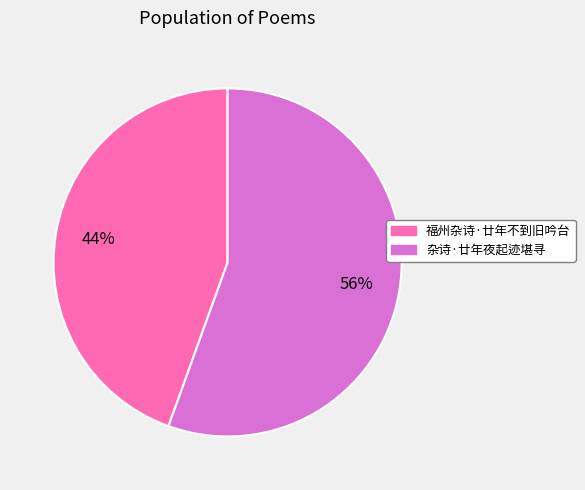

Is the sum of 福州杂诗·廿年不到旧吟台 and 杂诗·廿年夜起迹堪寻 greater than half?

Yes